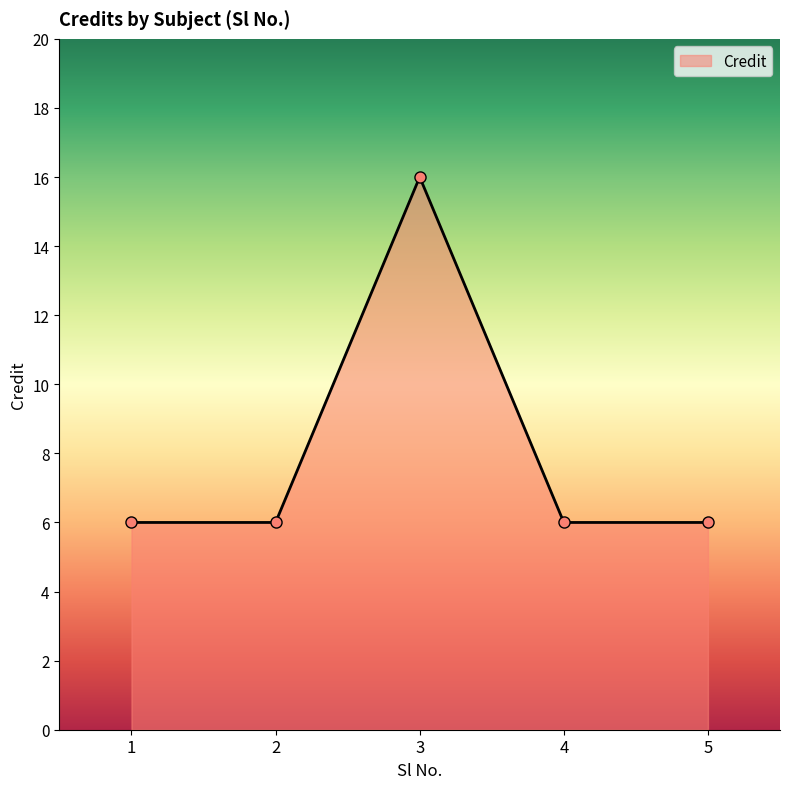

What is the sum of all values?

40